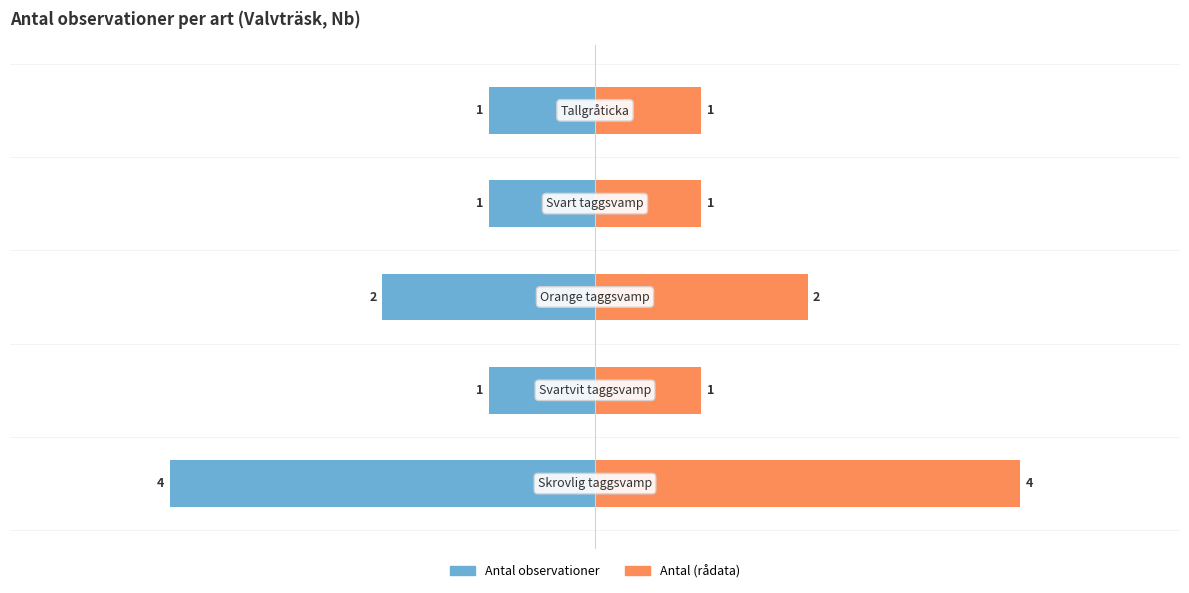

What is the value of the Antal (rådata) bar at the 3rd from the left?

2